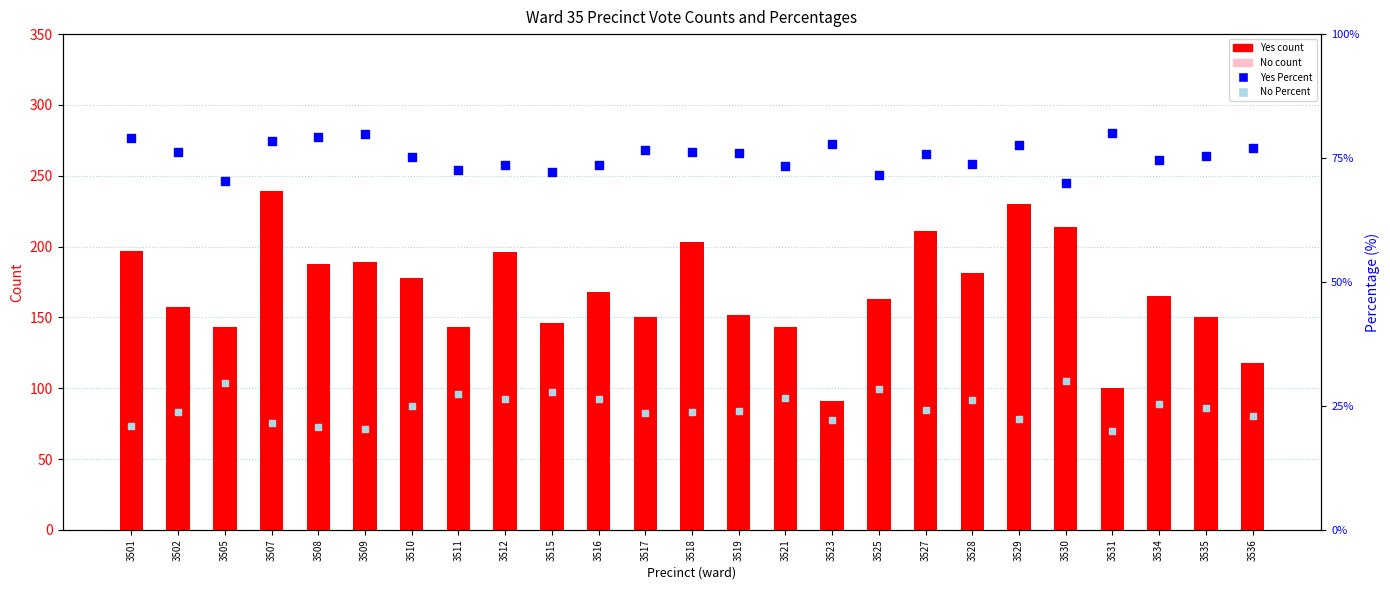

At how many categories does at least one series exceed 35?

25